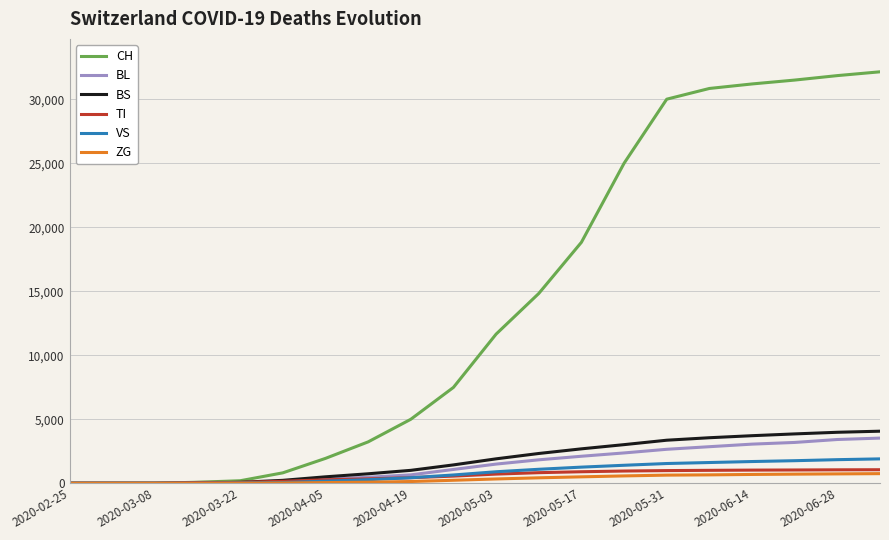

How many lines are shown in the chart?

6